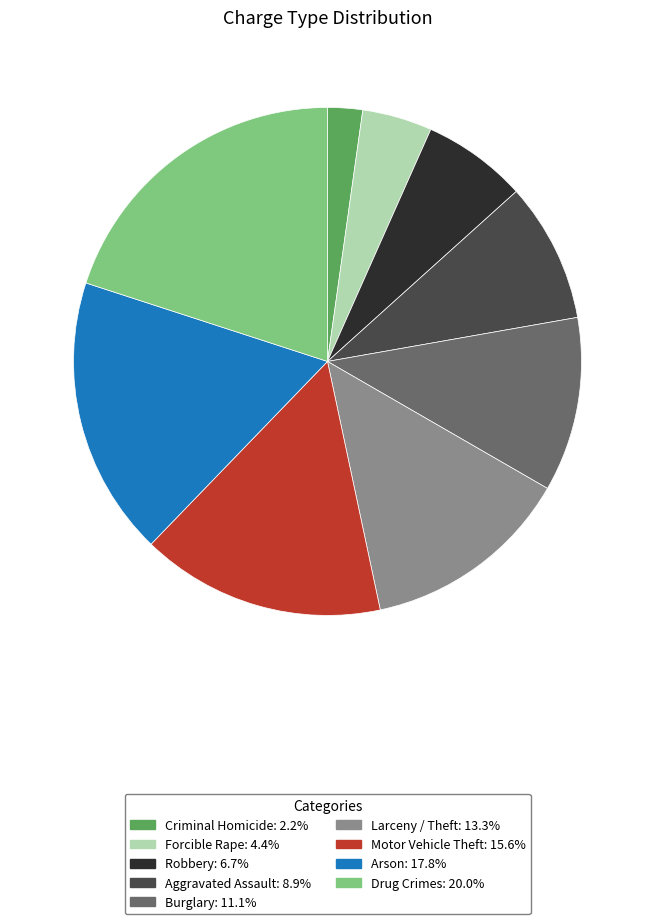

Is there a majority slice in this chart?

No